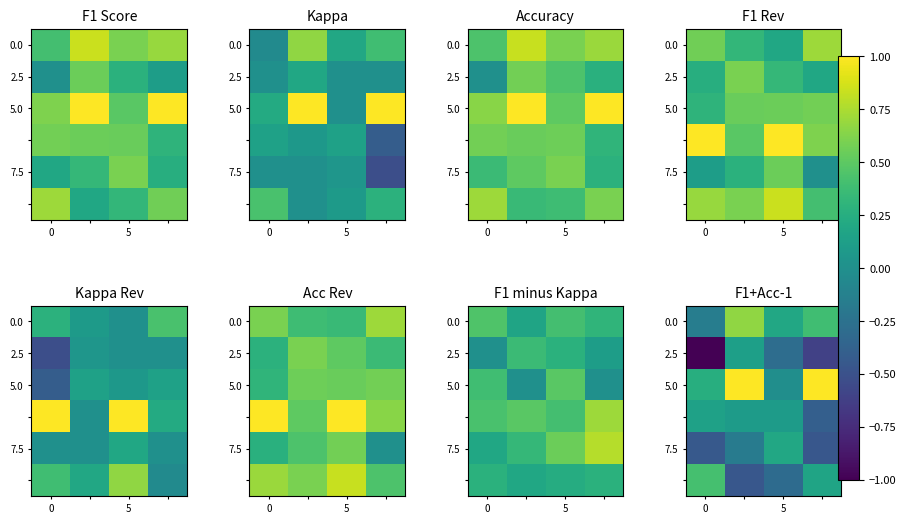

What is the difference between the highest and lowest values at 3?

1.6